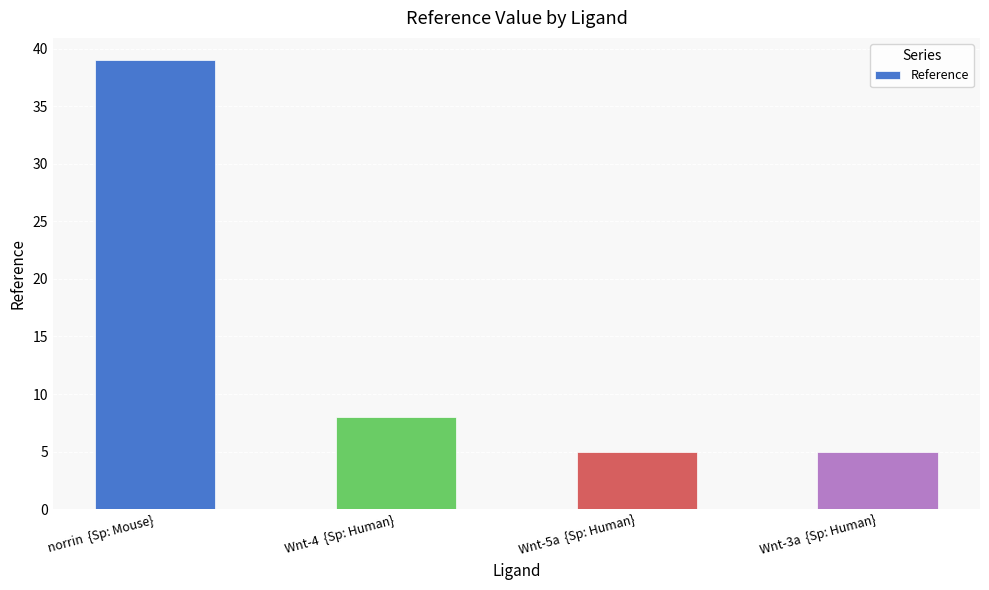

Reading left to right, list all the values displayed in this chart.

norrin  {Sp: Mouse}=39	Wnt-4  {Sp: Human}=8	Wnt-5a  {Sp: Human}=5	Wnt-3a  {Sp: Human}=5